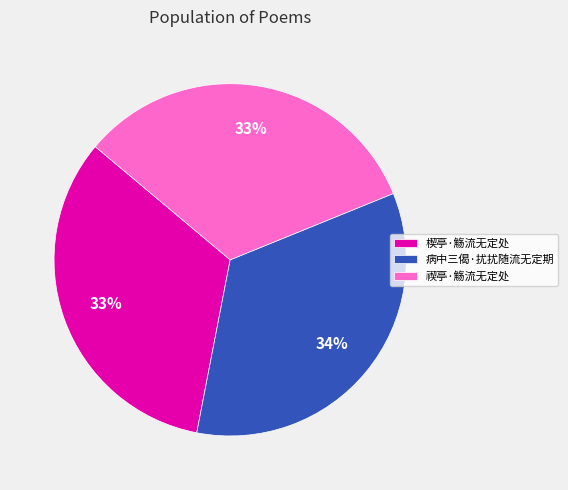

Is there a majority slice in this chart?

No